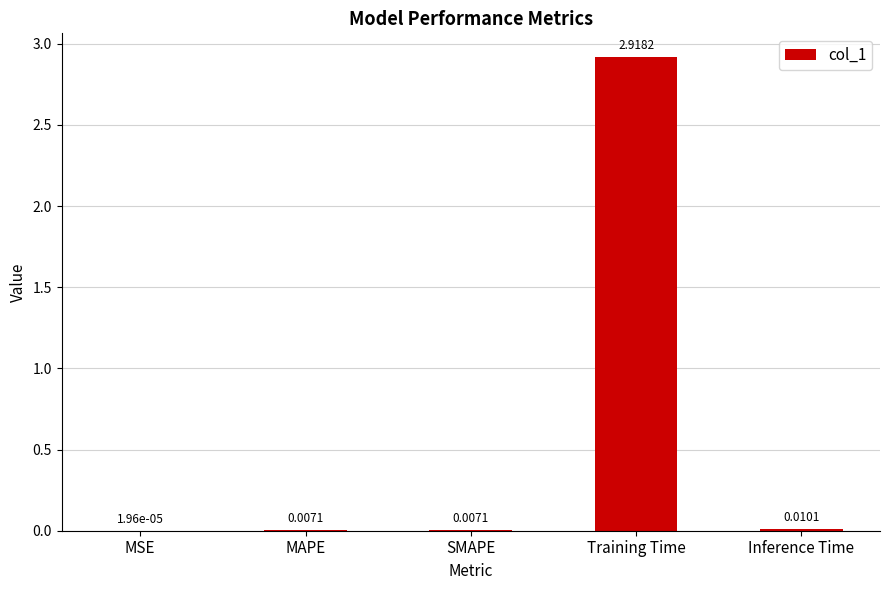

What is the change in value from SMAPE to Training Time?

+2.9